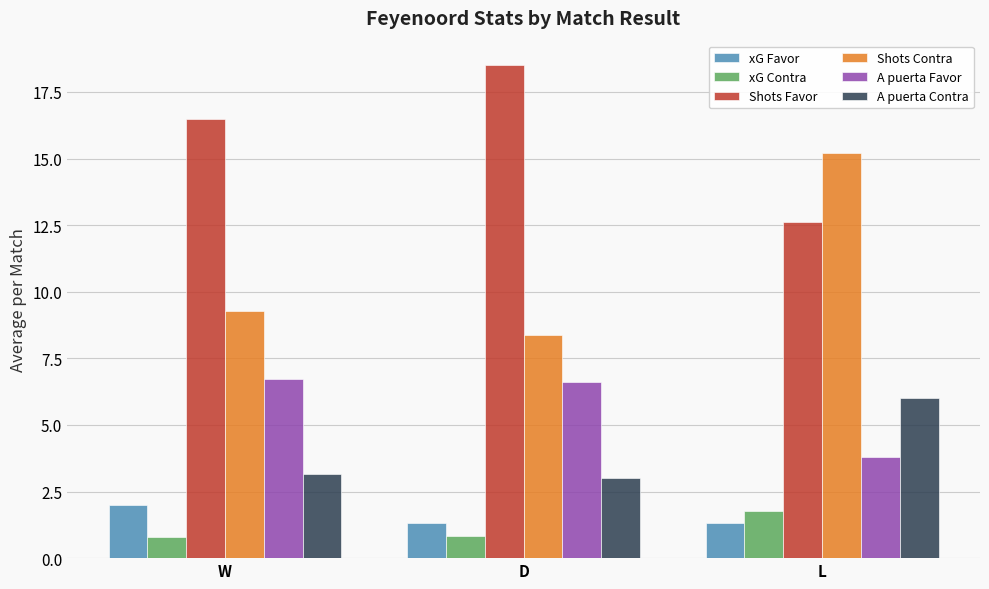

The Shots Contra series shows 9.3 at W. True or false?

True